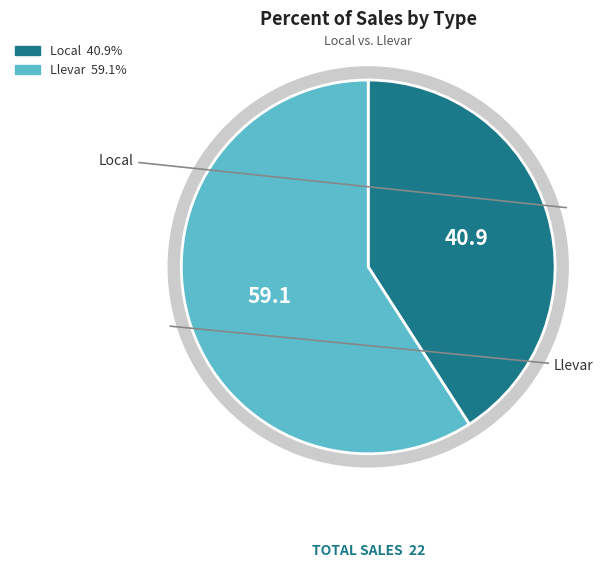

To the nearest percent, what portion does Llevar represent?

59%